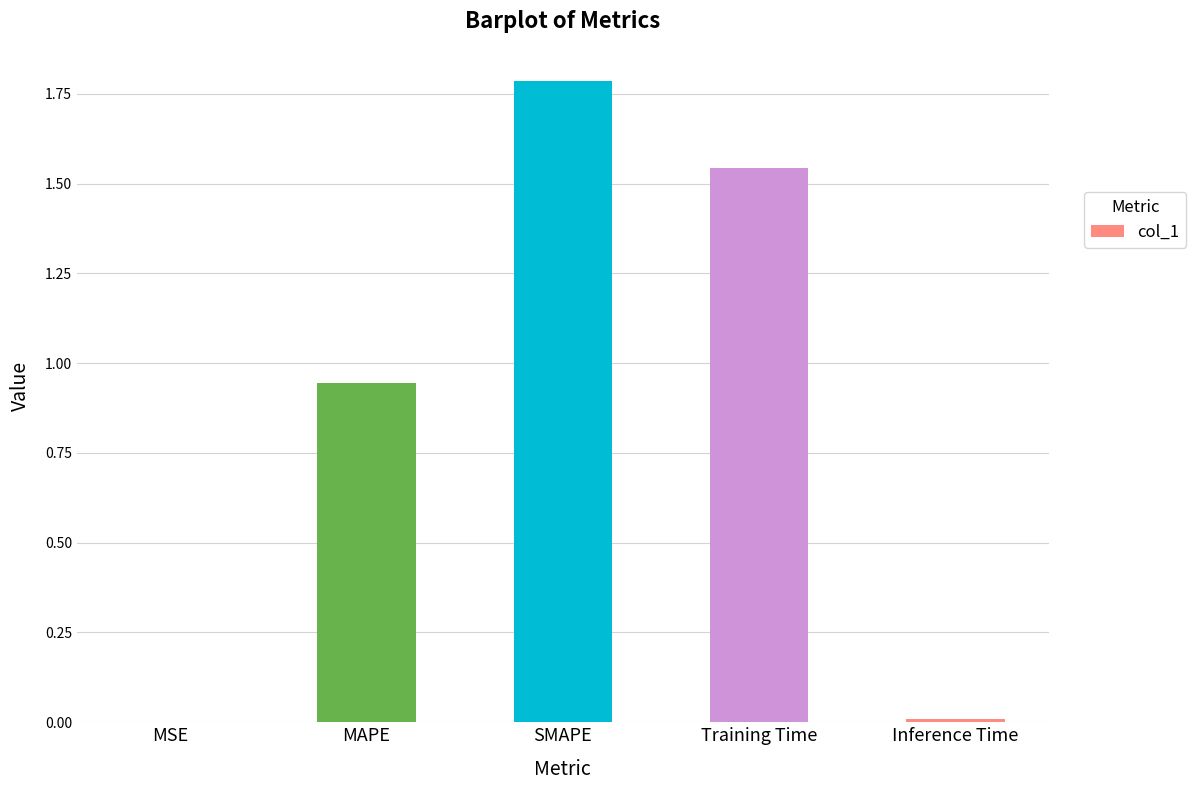

Between MSE and MAPE, which is larger?

MAPE